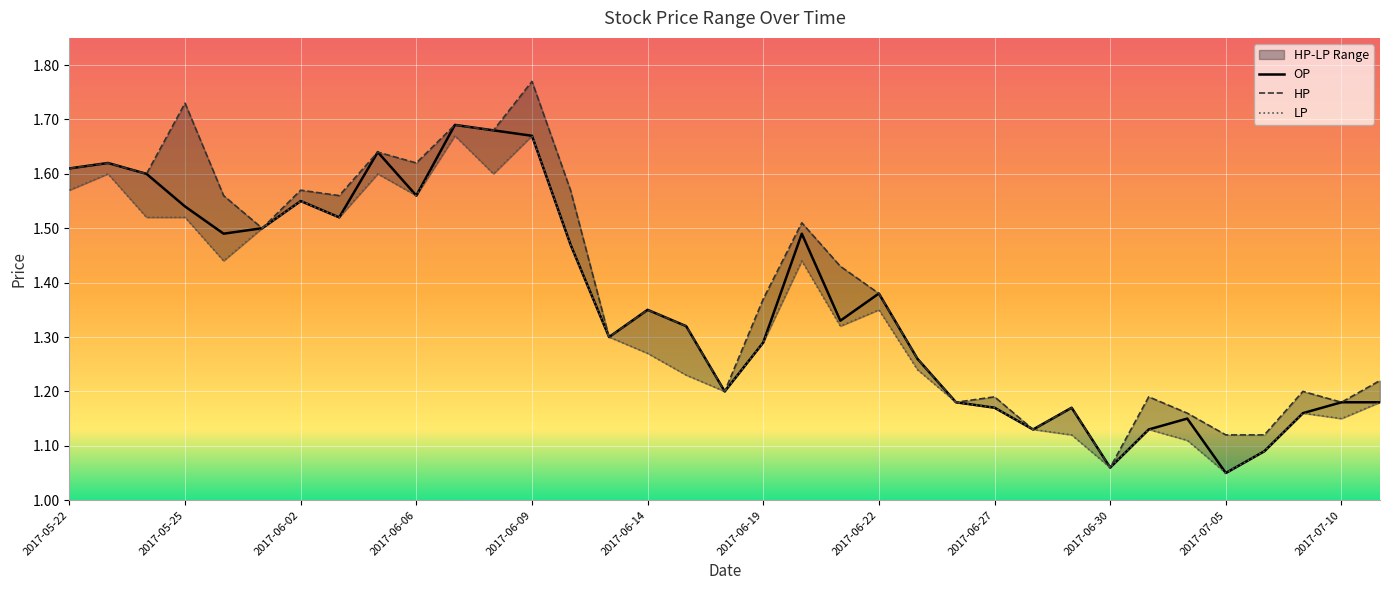

What is the difference between the HP values at 2017-06-03 and 2017-06-19?

0.2